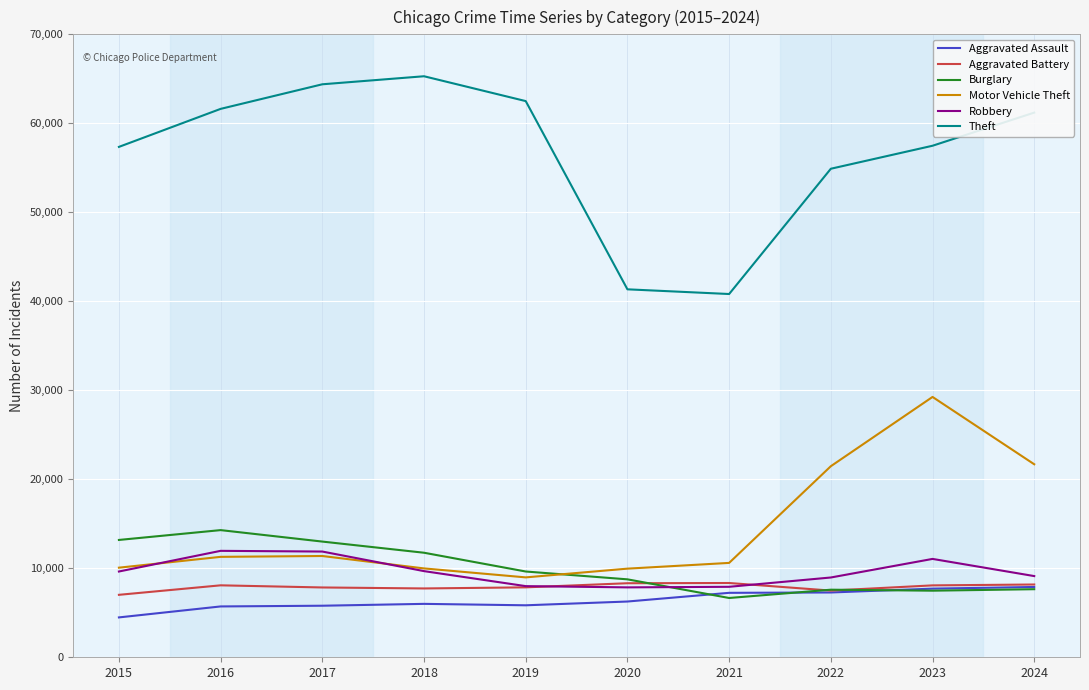

Between 2017 and 2018, which series saw the biggest shift?

Robbery